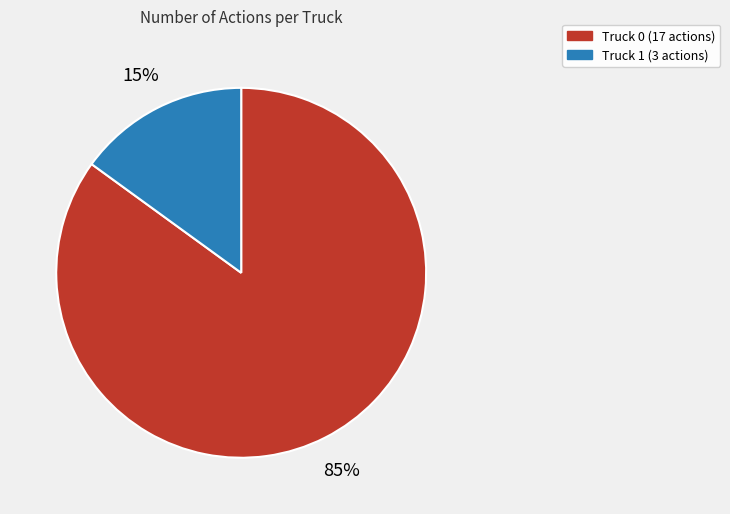

Does Truck 1 account for over 50% of the chart?

No